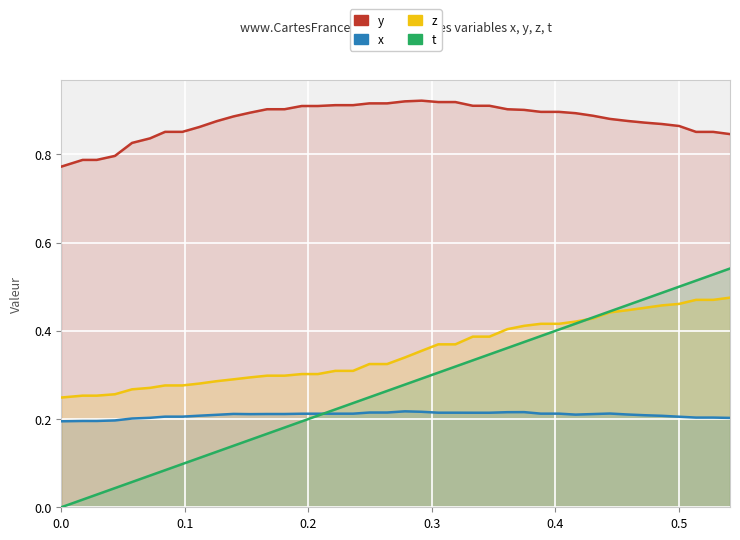

How many values in t are above zero?

39